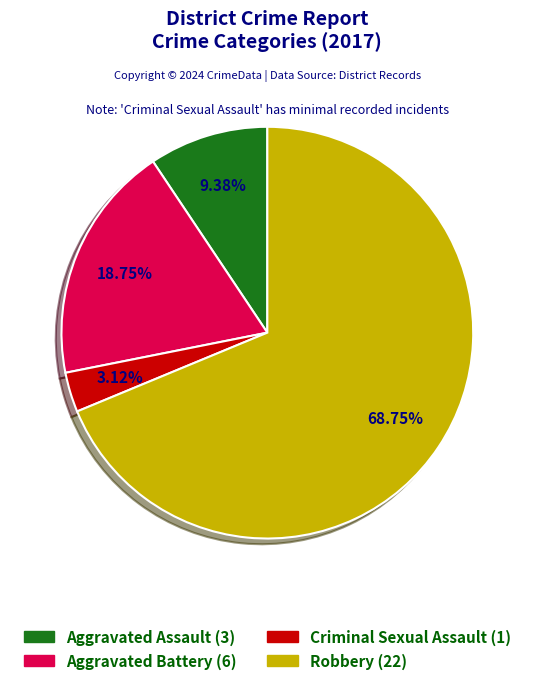

To the nearest percent, what is the difference between the largest and smallest slice percentages?

66%